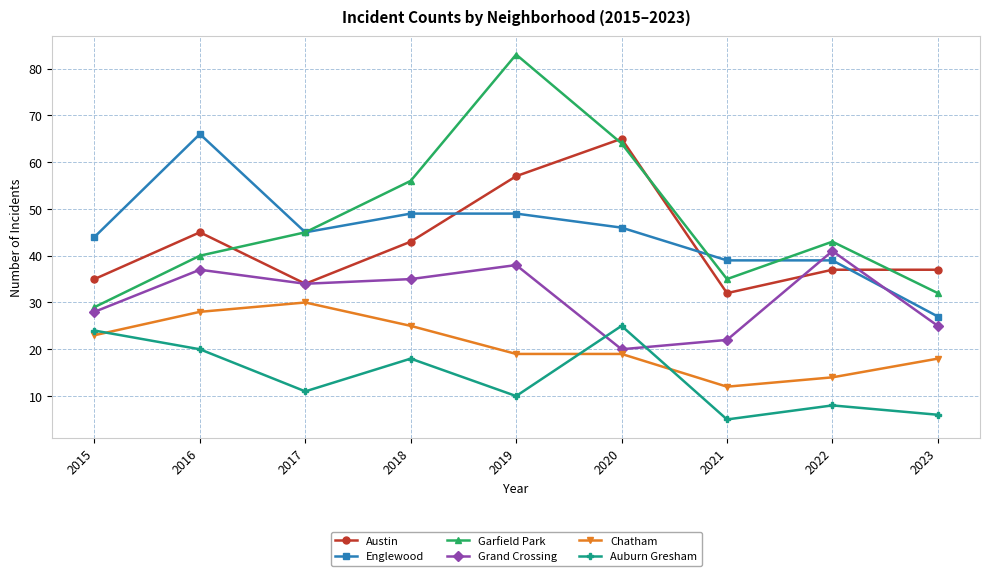

True or false: Englewood and Chatham intersect in this chart.

False